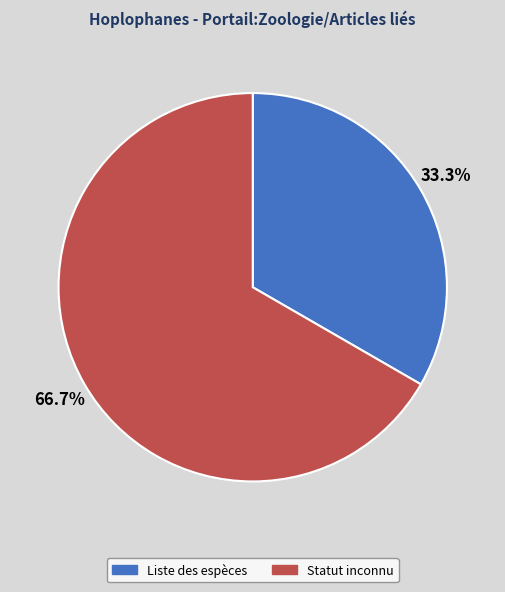

Approximately how many times larger is the value at Statut inconnu compared to Liste des espèces?

2.0